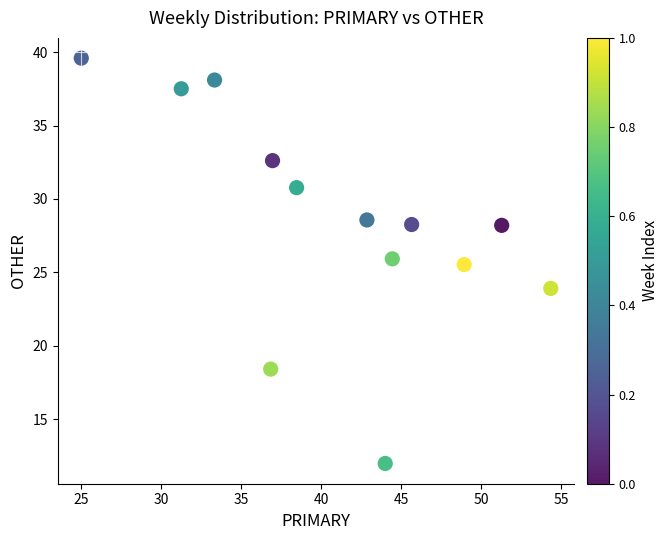

What Y value in the scatter plot is closest to 25?

25.5